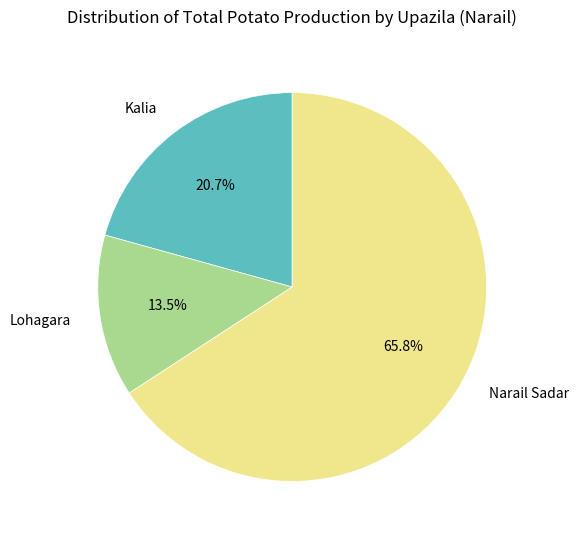

Rank the categories by value from lowest to highest.

Lohagara, Kalia, Narail Sadar